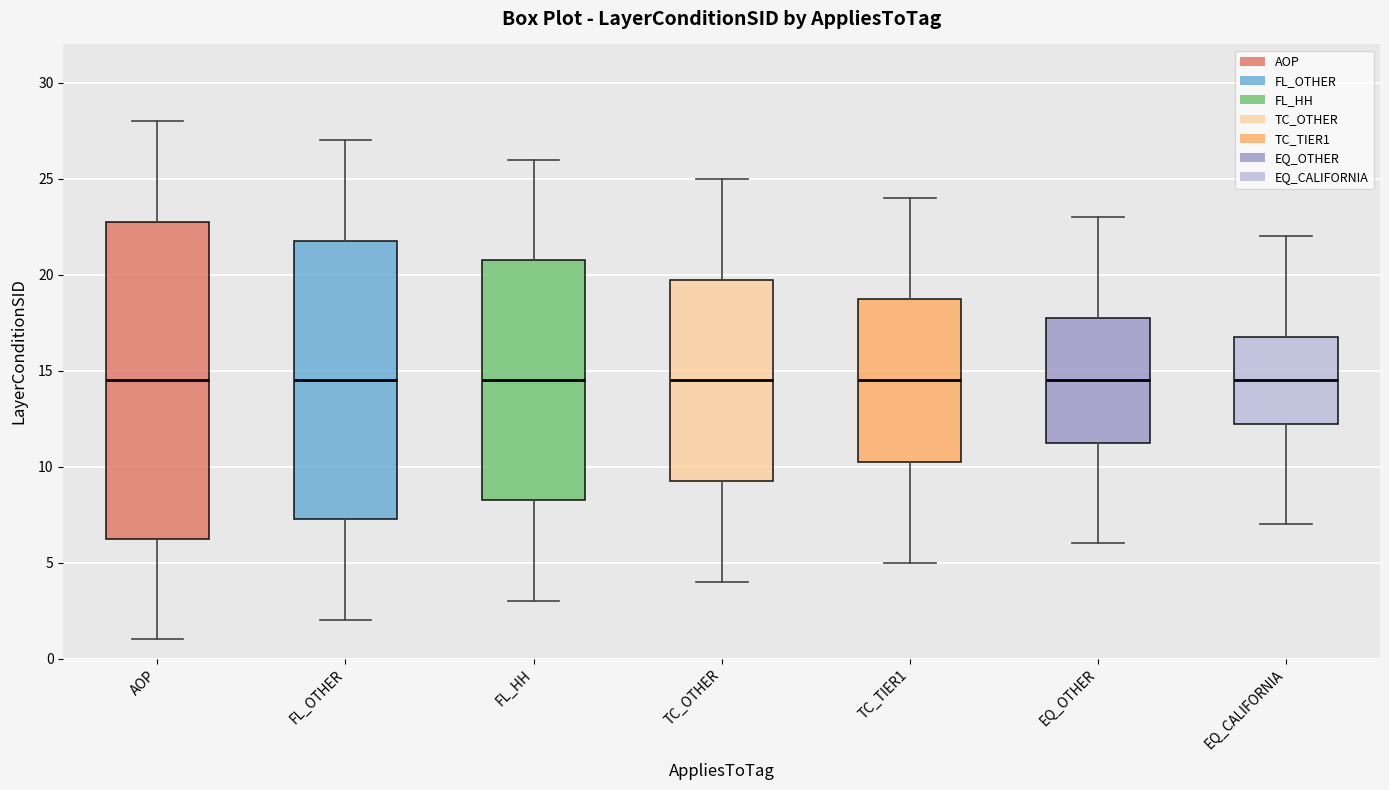

Which box is the tallest, from its lower edge to its upper edge?

AOP